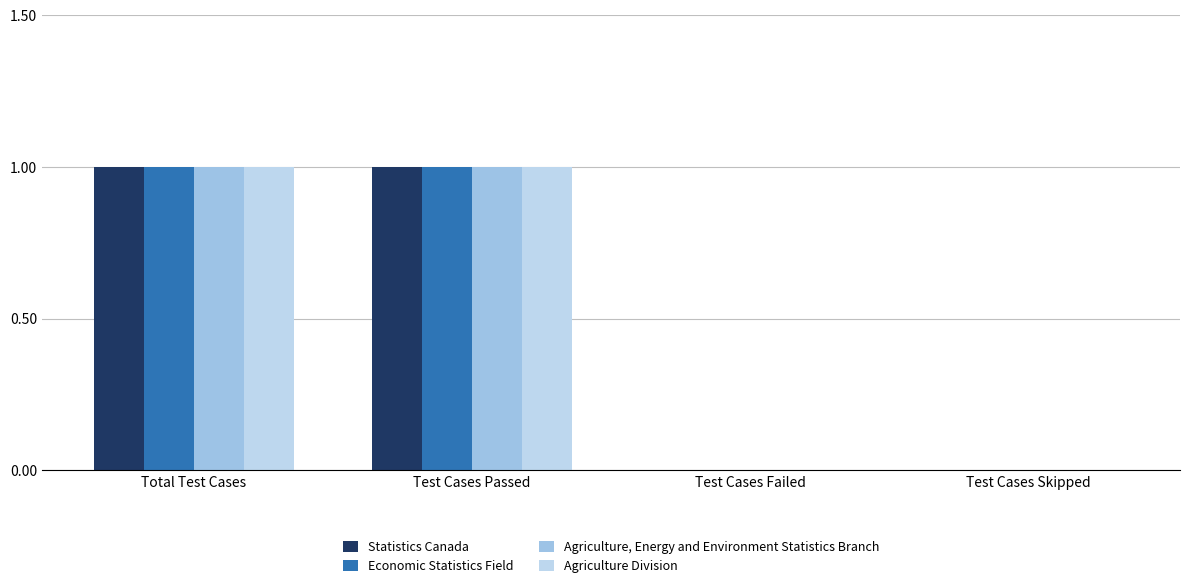

Is the value of Economic Statistics Field at Total Test Cases greater than the value of Agriculture, Energy and Environment Statistics Branch at Test Cases Failed?

Yes